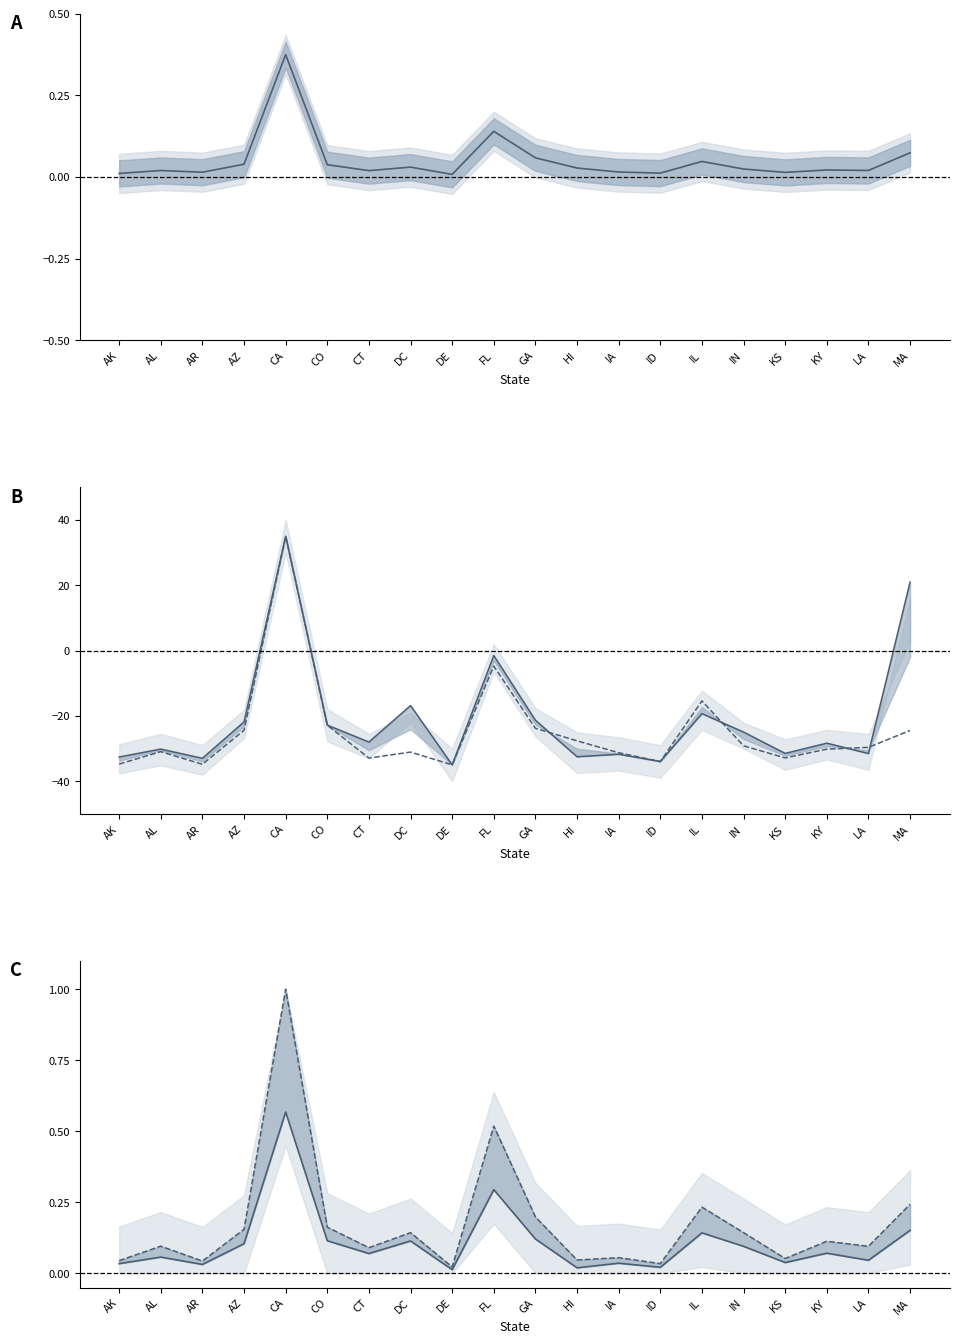

How many interior local peaks does the Sheltered ES Homeless, 2014 series have?

7